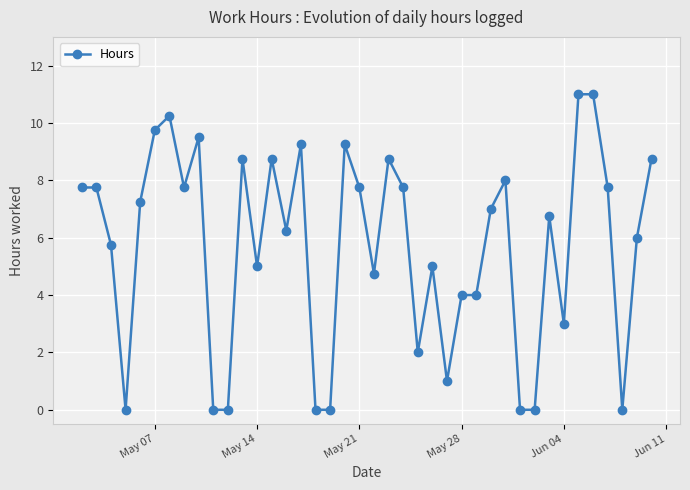

What is the value of the 25th point from the left?

5.0